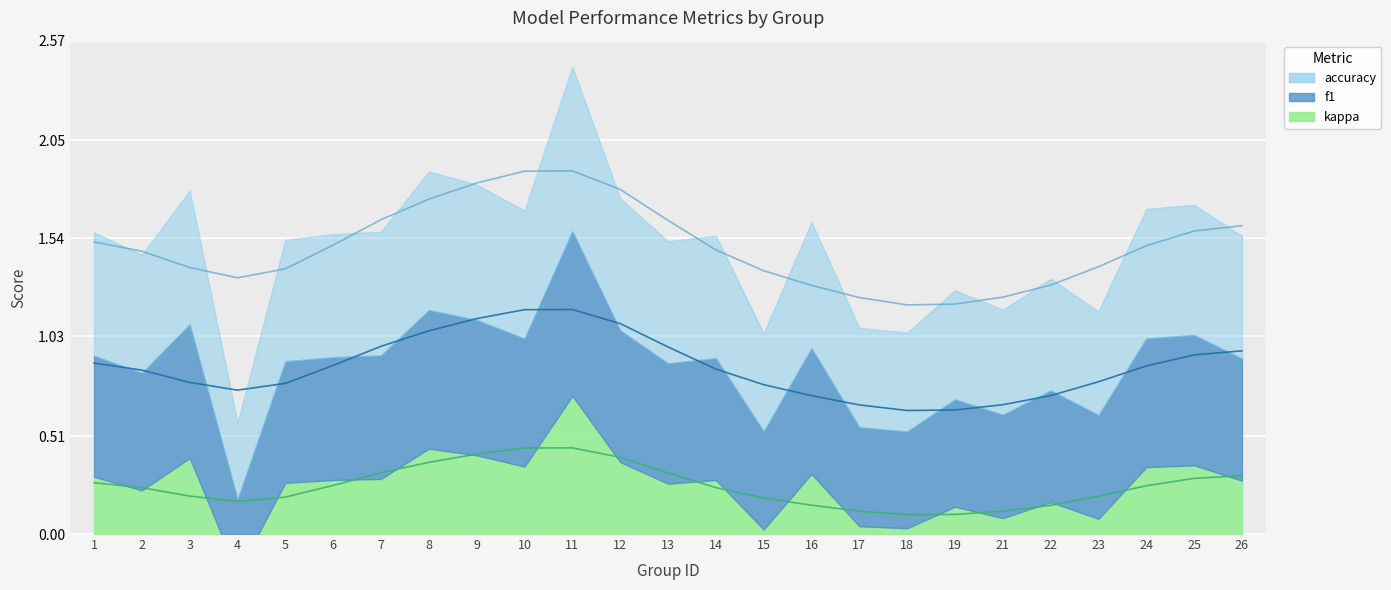

True or false: kappa has a value of 0.6 at 24.

False